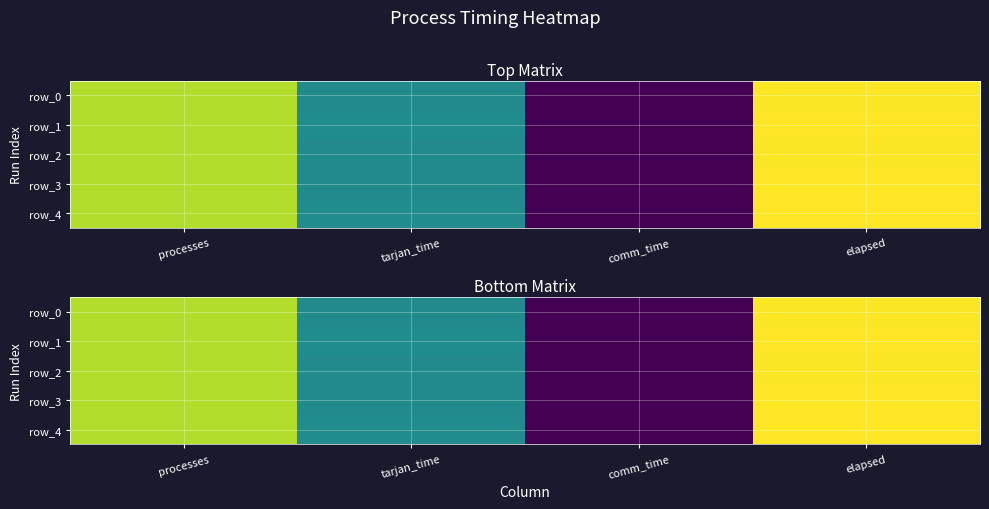

Is the value of row_3 at elapsed greater than the value of row_1 at processes?

Yes